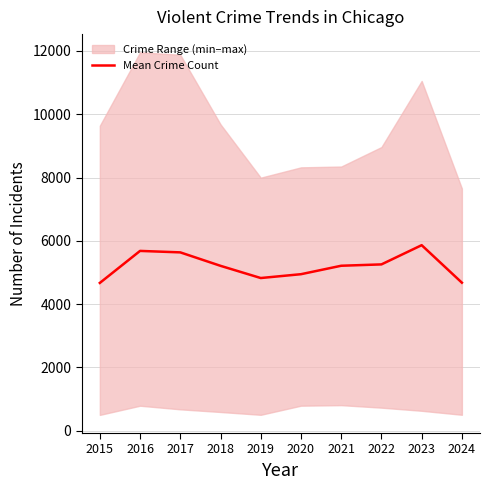

What is the value of the 3rd point from the left?

5633.6